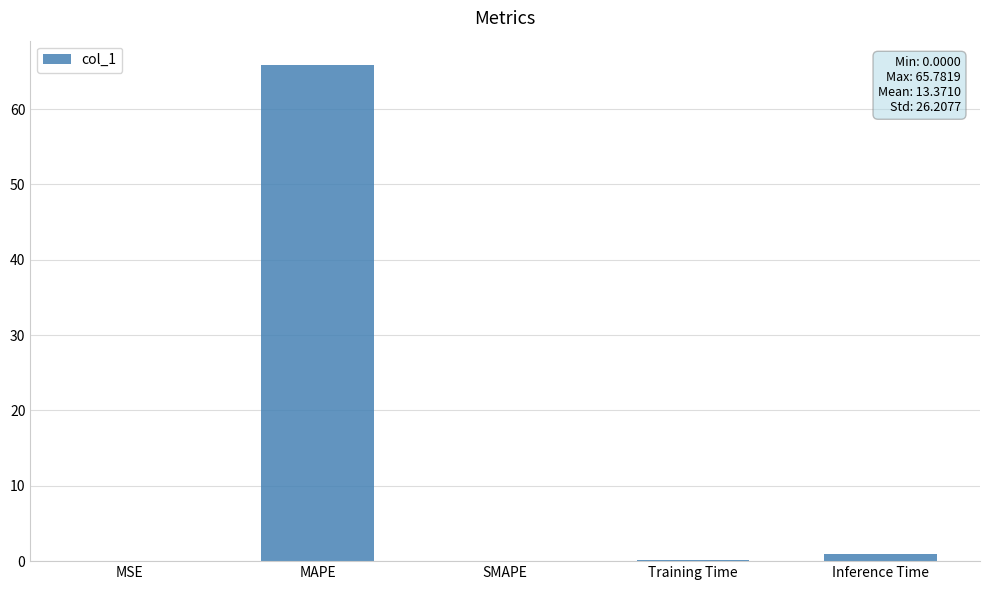

What is the sum of all values?

66.9